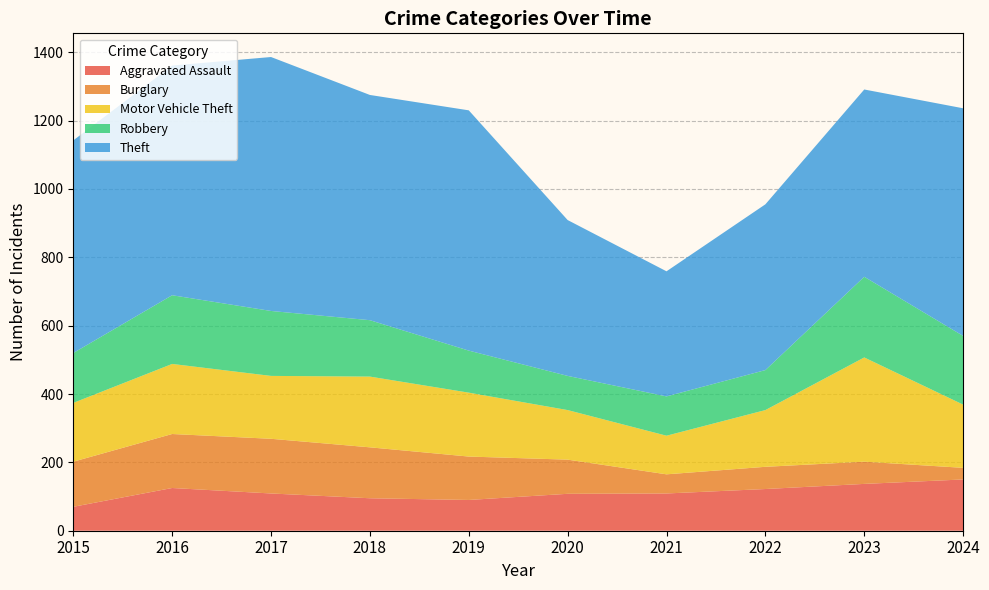

Reading left to right, what are all the values shown in this chart?

Aggravated Assault: 2015=70	2016=125	2017=109	2018=95	2019=90	2020=108	2021=109	2022=122	2023=137	2024=150
Burglary: 2015=132	2016=158	2017=160	2018=149	2019=127	2020=100	2021=56	2022=65	2023=65	2024=34
Motor Vehicle Theft: 2015=172	2016=205	2017=184	2018=207	2019=187	2020=145	2021=113	2022=166	2023=305	2024=185
Robbery: 2015=146	2016=201	2017=190	2018=165	2019=123	2020=100	2021=115	2022=117	2023=236	2024=201
Theft: 2015=622	2016=672	2017=743	2018=659	2019=703	2020=456	2021=366	2022=485	2023=548	2024=666